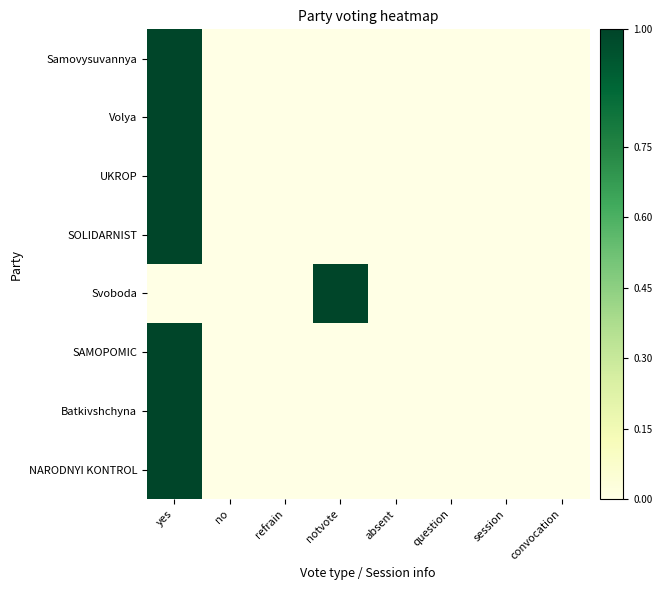

Reading right to left, transcribe all the data shown in this chart.

Samovysuvannya: convocation=0	session=0	question=0	absent=0	notvote=0	refrain=0	no=0	yes=1
Volya: convocation=0	session=0	question=0	absent=0	notvote=0	refrain=0	no=0	yes=1
UKROP: convocation=0	session=0	question=0	absent=0	notvote=0	refrain=0	no=0	yes=1
SOLIDARNIST: convocation=0	session=0	question=0	absent=0	notvote=0	refrain=0	no=0	yes=1
Svoboda: convocation=0	session=0	question=0	absent=0	notvote=1	refrain=0	no=0	yes=0
SAMOPOMIC: convocation=0	session=0	question=0	absent=0	notvote=0	refrain=0	no=0	yes=1
Batkivshchyna: convocation=0	session=0	question=0	absent=0	notvote=0	refrain=0	no=0	yes=1
NARODNYI KONTROL: convocation=0	session=0	question=0	absent=0	notvote=0	refrain=0	no=0	yes=1